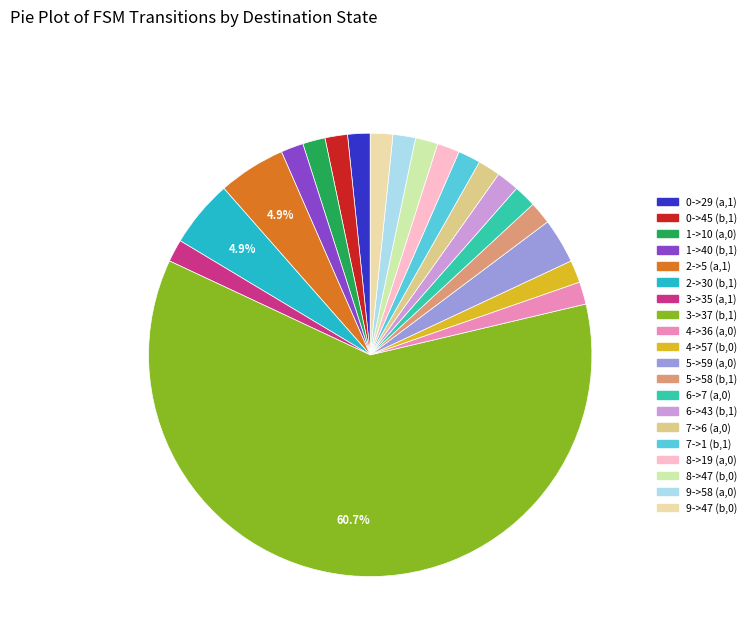

To the nearest percent, what is the difference between the largest and smallest slice percentages?

59%